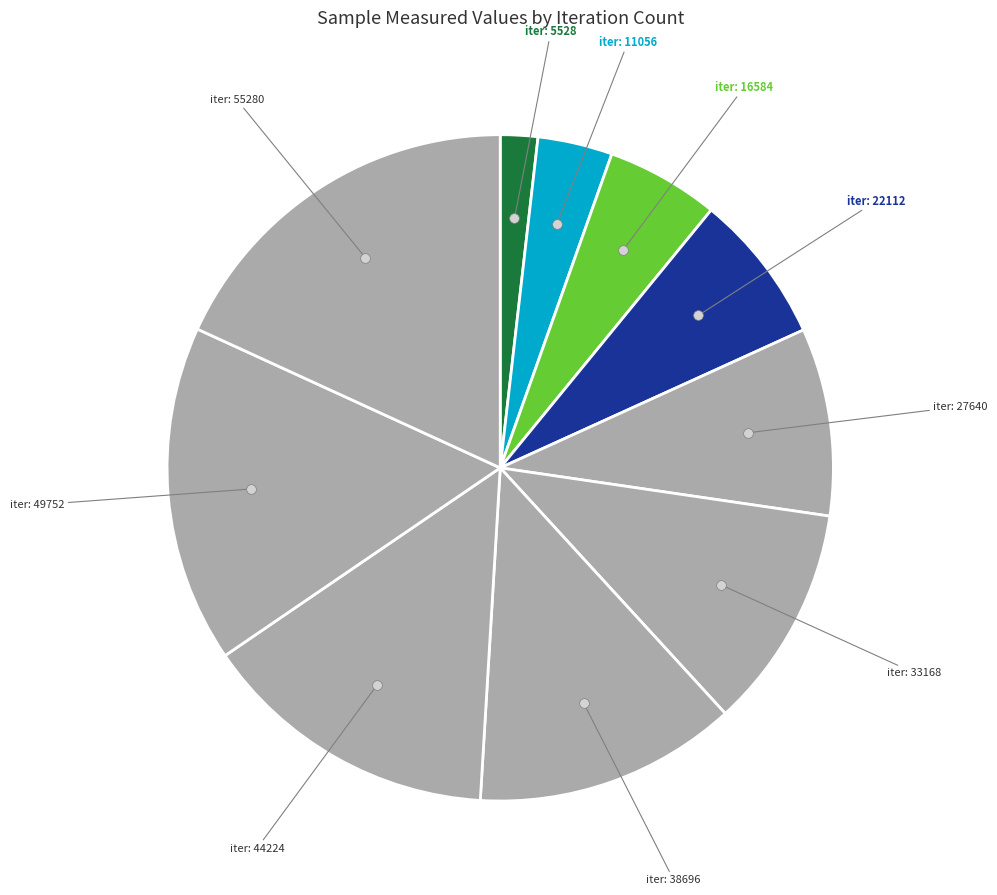

How many slices are in this pie chart?

10